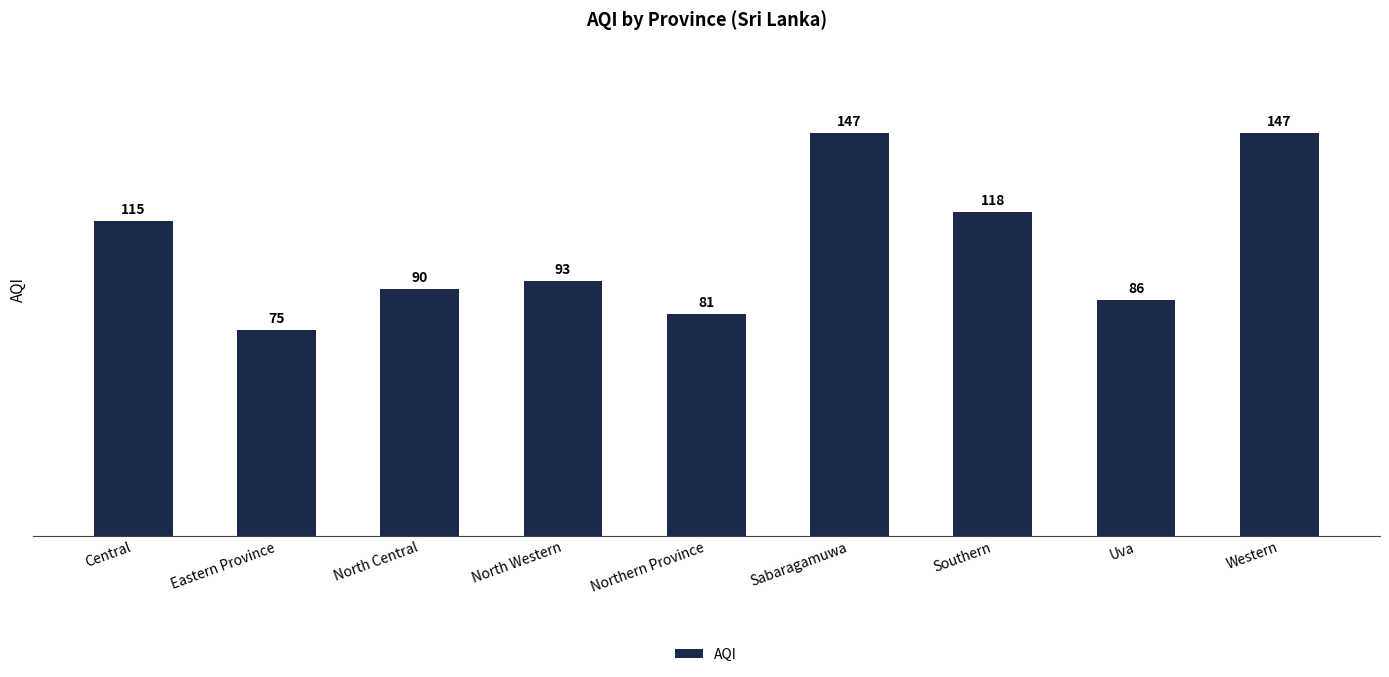

What is the difference between the values at North Central and Northern Province?

9